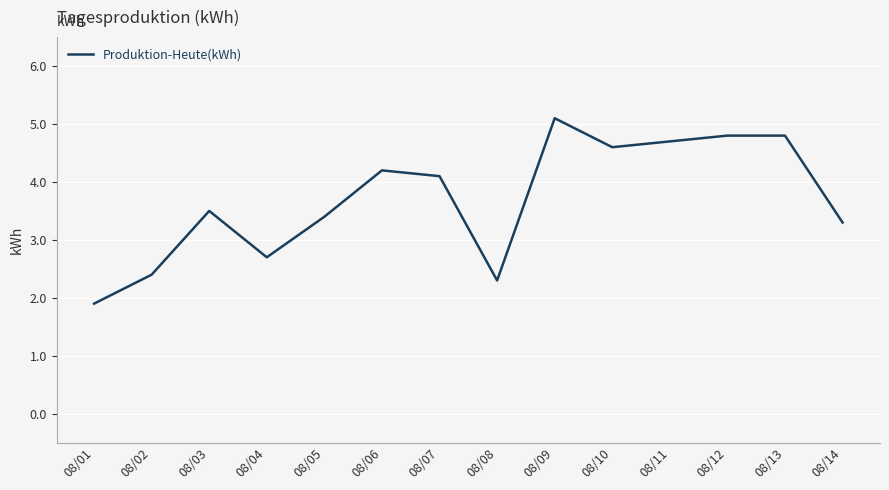

What is the smallest value displayed?

1.9